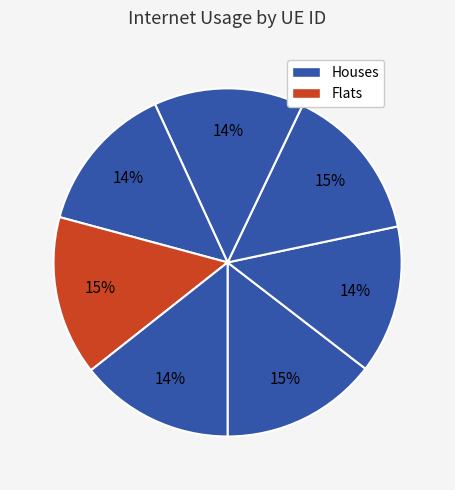

How many segments does this pie chart have?

7